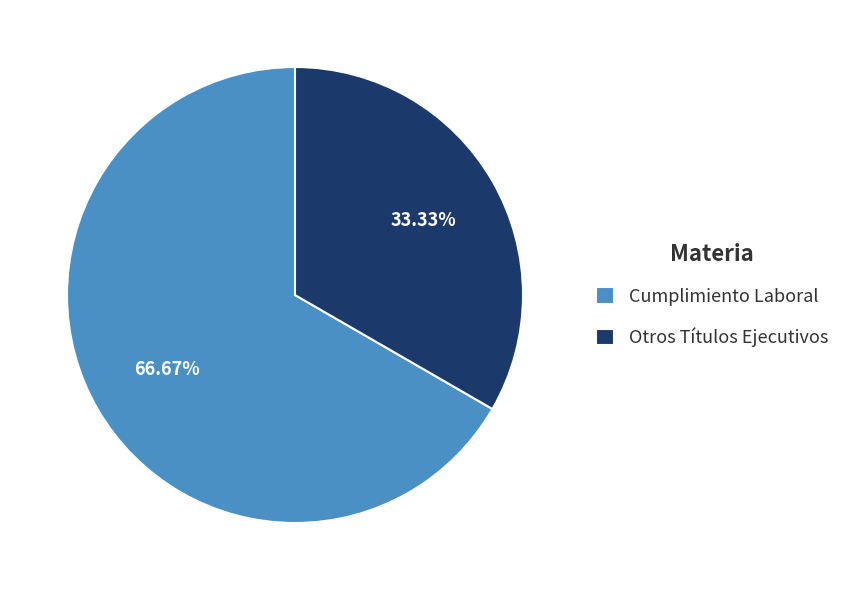

How much of the chart is everything except Cumplimiento Laboral?

33.3%